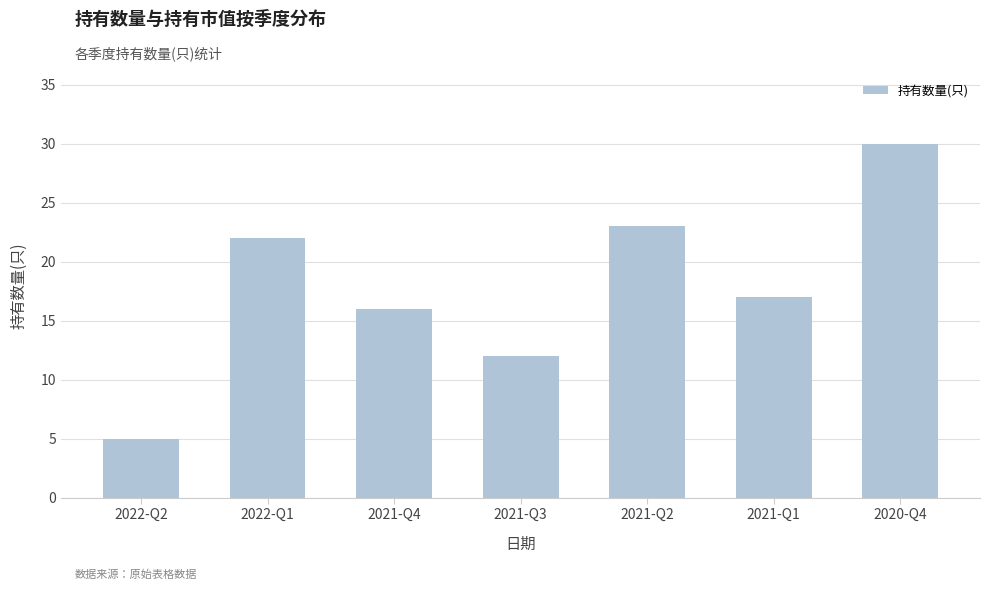

How many data points does each series have?

7